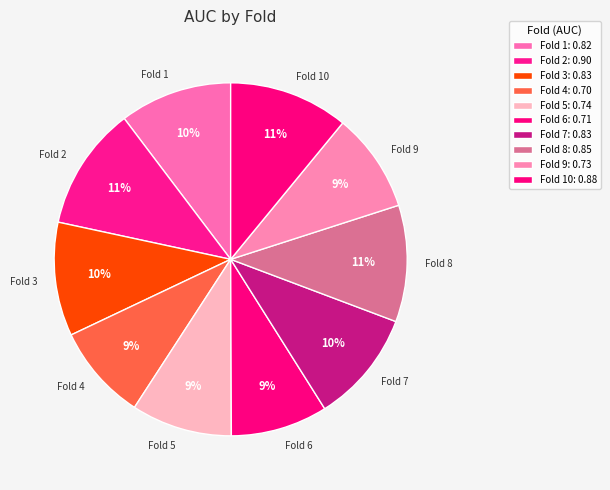

Combined, do Fold 2 and Fold 1 account for over 50%?

No